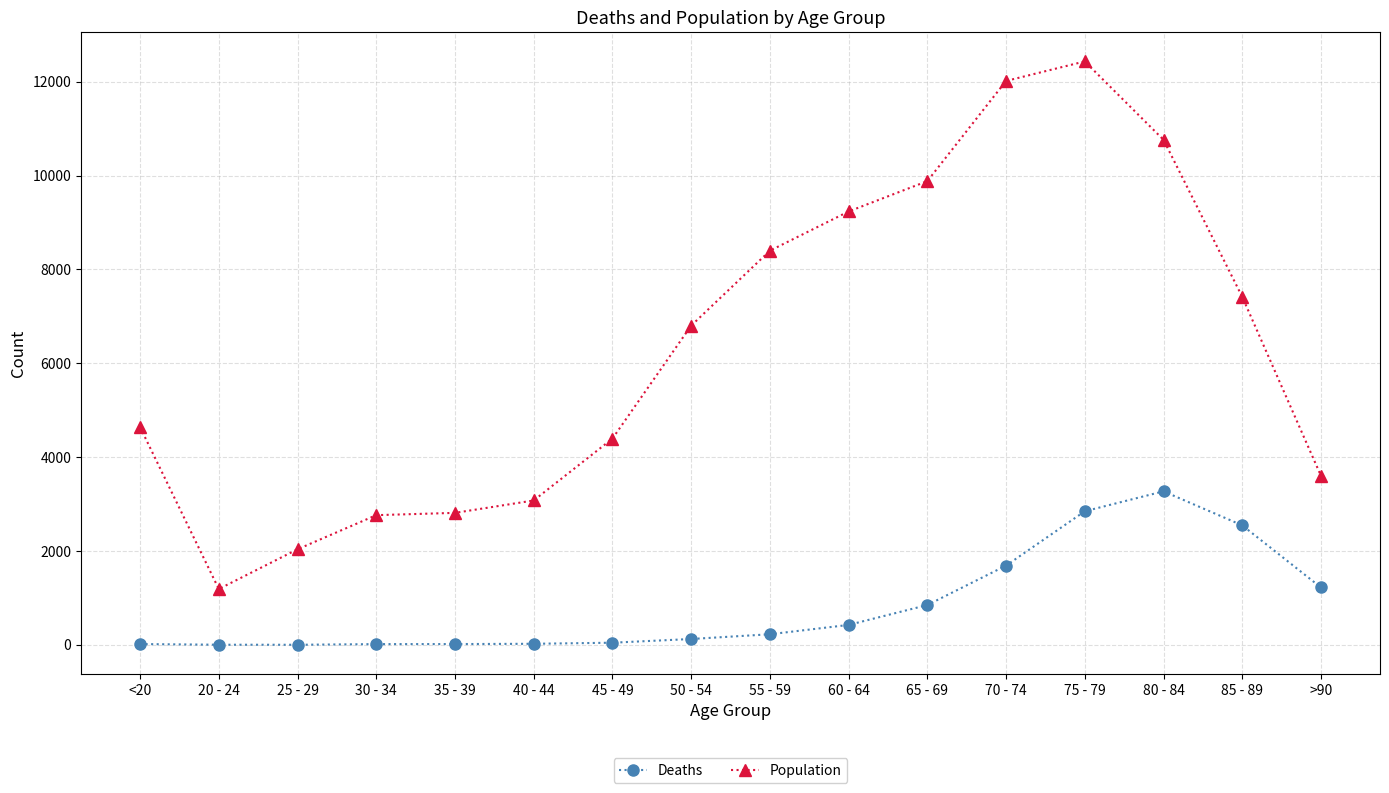

What is the maximum value shown in the chart?

12434